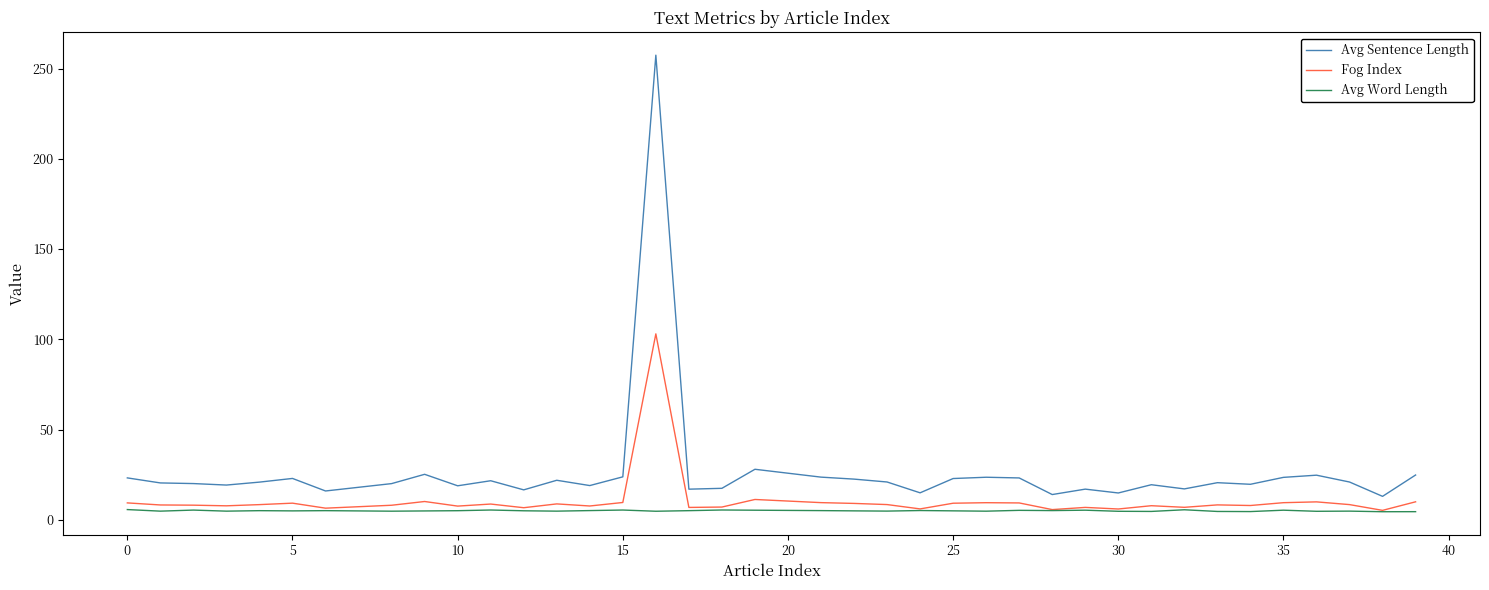

List the series in order of their overall mean, highest first.

Avg Sentence Length, Fog Index, Avg Word Length